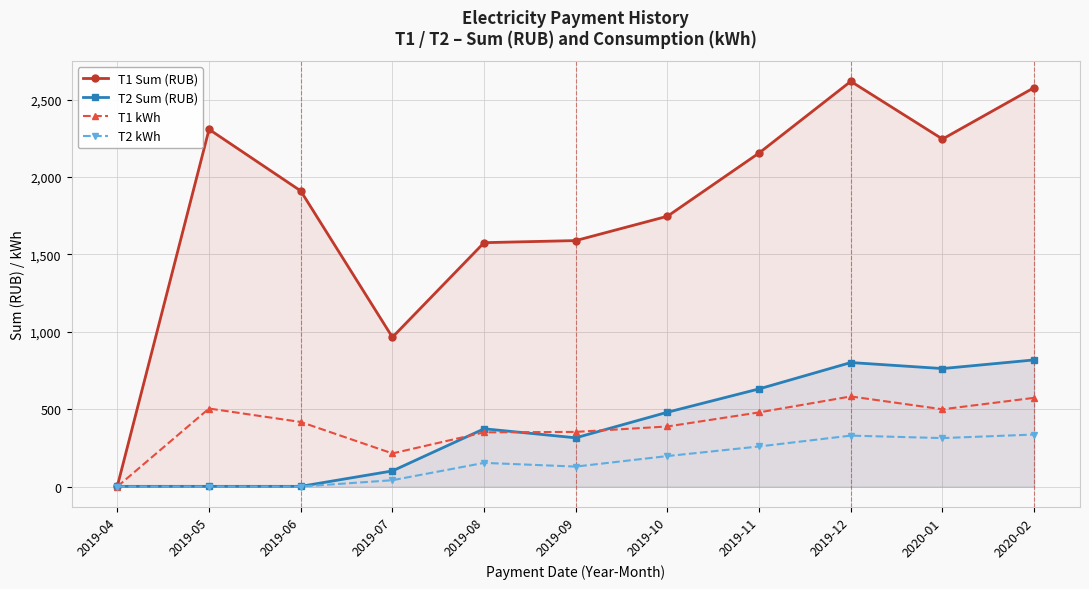

What is the approximate value of T2 Sum (RUB) at 2019-06?

2.4